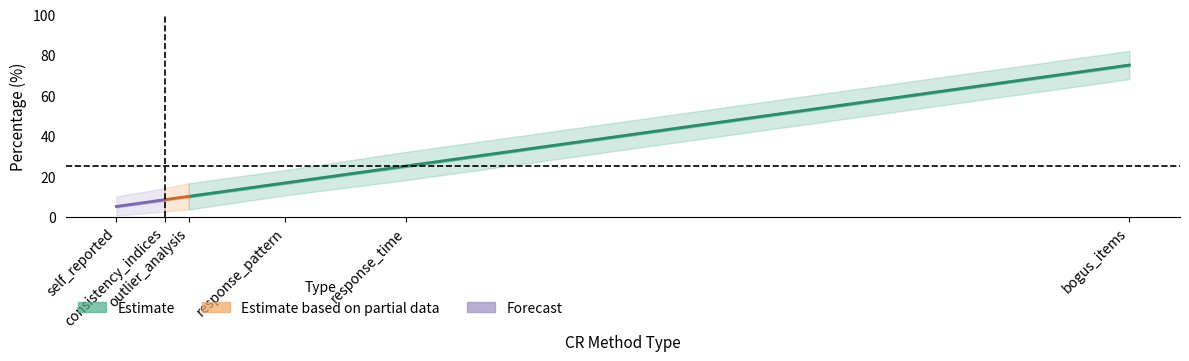

Is it true that the value at self_reported is 7.1?

False